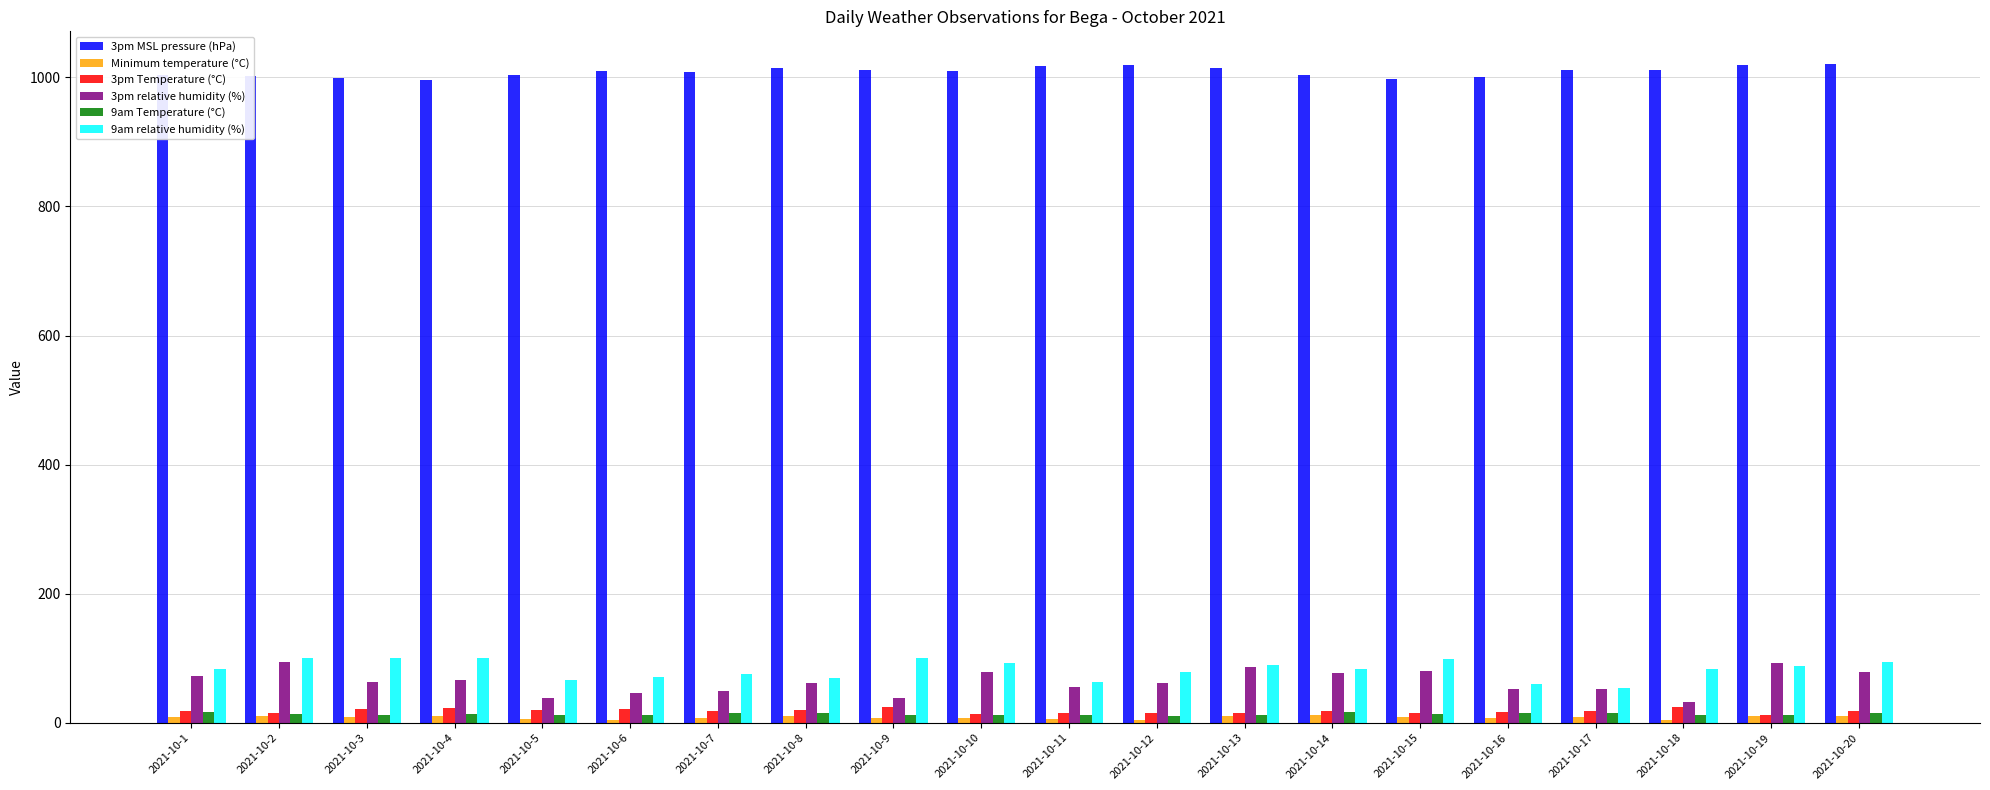

What is the greatest value displayed?

1020.3